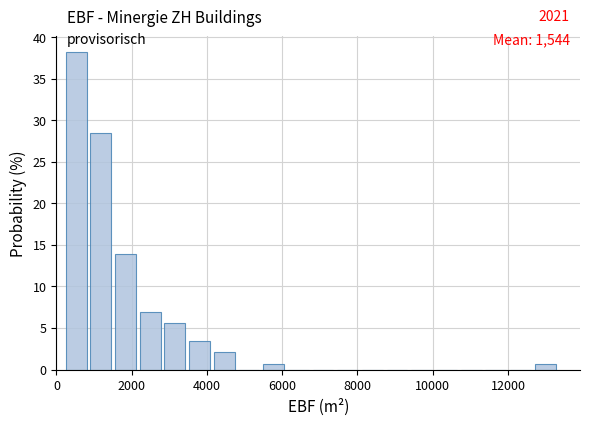

Around what value on the x-axis is the tallest bar? Give the approximate position of its centre, as read against the axis.

600